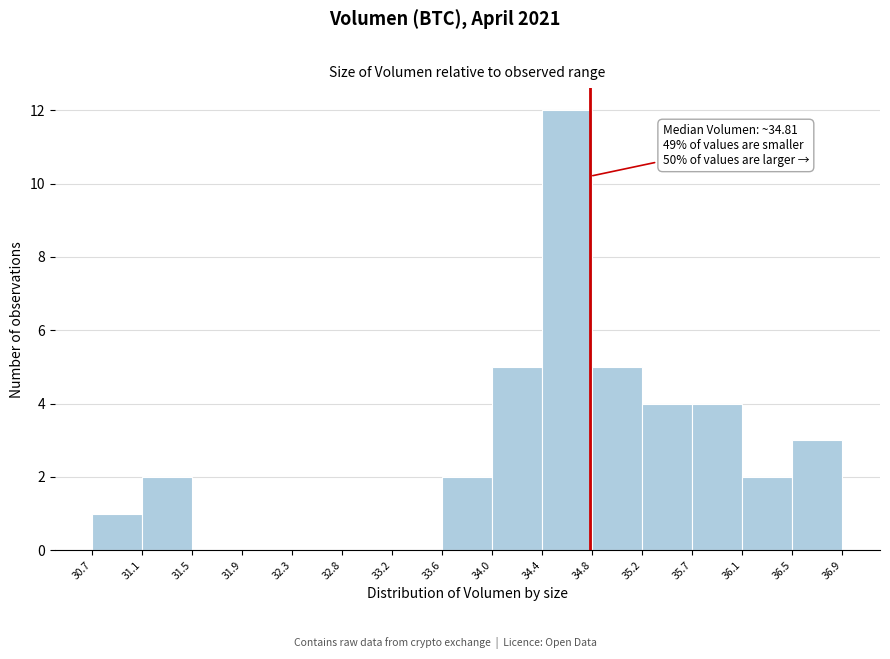

Over which range of the x-axis is the bar tallest?

34.4 to 34.8